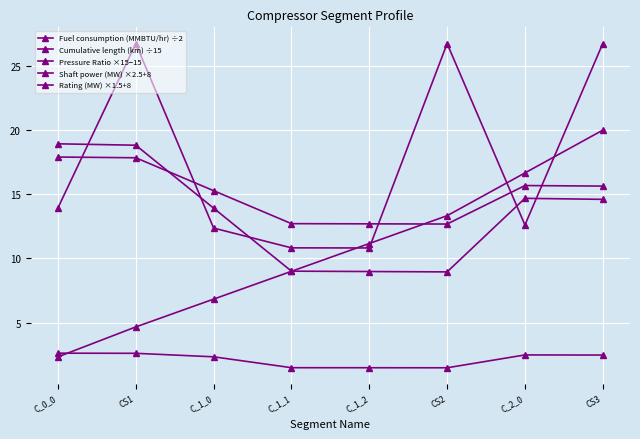

Rank the series at CS3 from lowest to highest value.

Pressure Ratio ×15−15, Fuel consumption (MMBTU/hr) ÷2, Shaft power (MW) ×2.5+8, Cumulative length (km) ÷15, Rating (MW) ×1.5+8